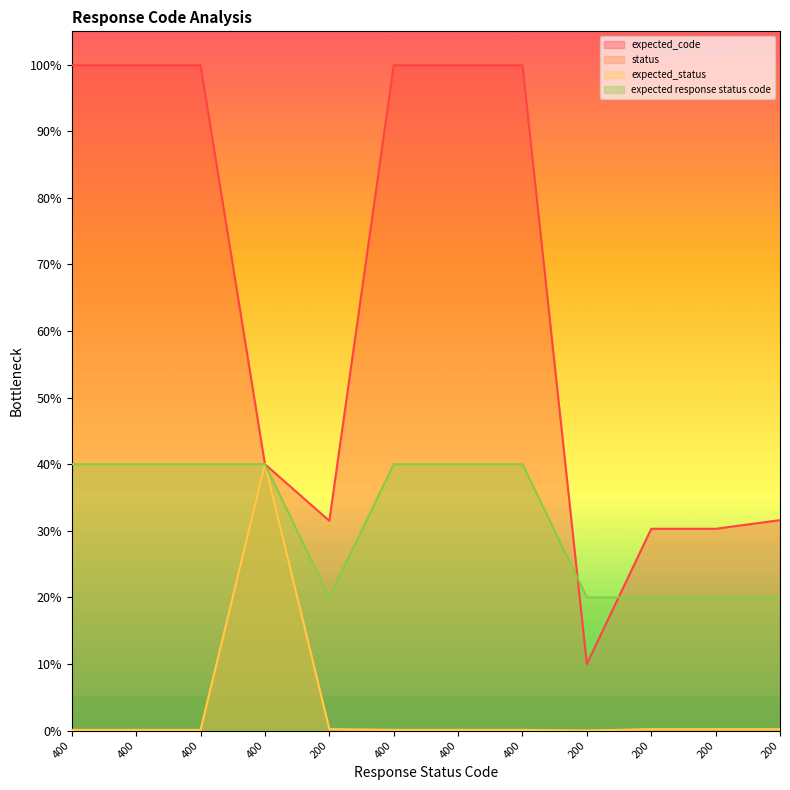

What is the label of the 1st point from the left?

400